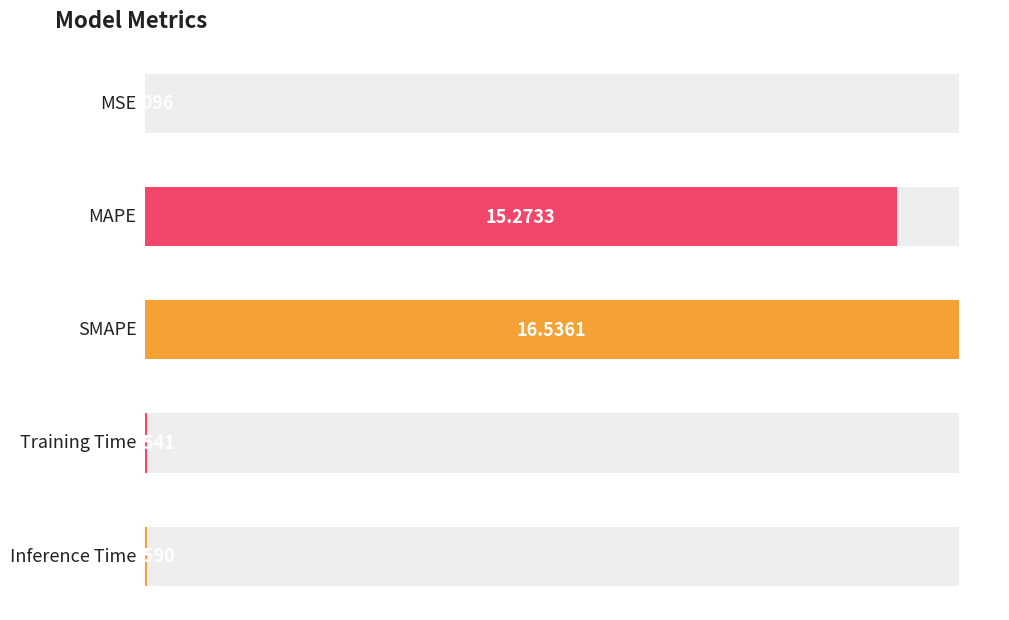

Between MSE and MAPE, which is larger?

MAPE